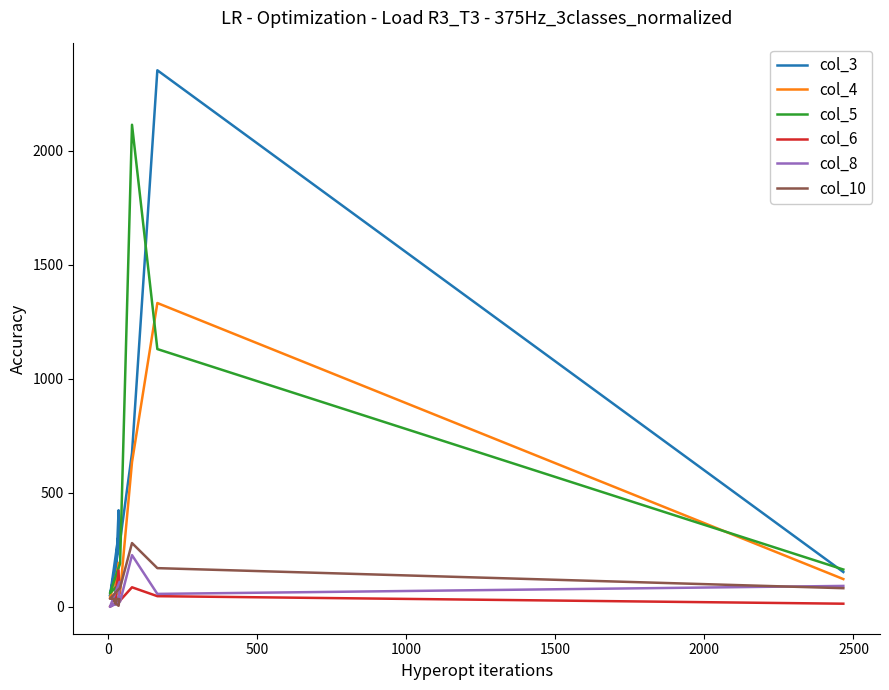

Which has a higher value, 2000 or 1500?

1500